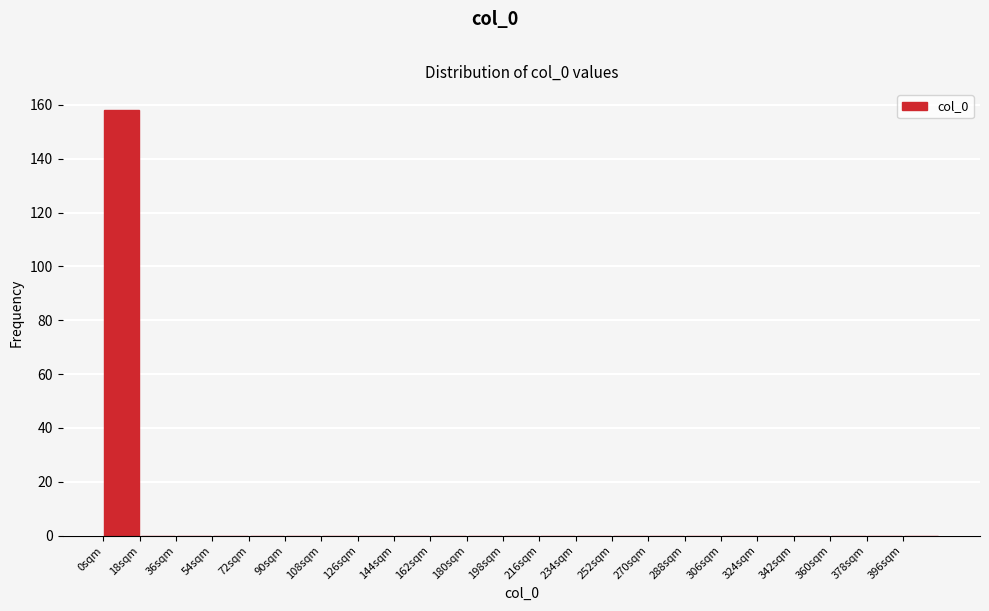

How tall is the bar that spans 0 to 18 on the x-axis? The values are not printed on the chart, so give them approximately, as read against the axis.

158